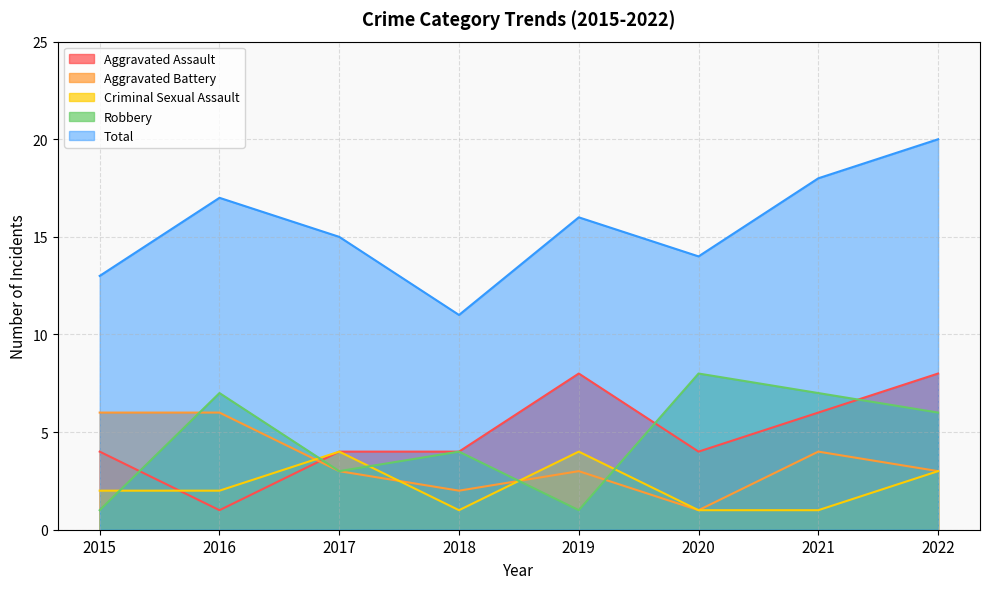

What is the value of the Aggravated Battery point at the 1st from the left?

6